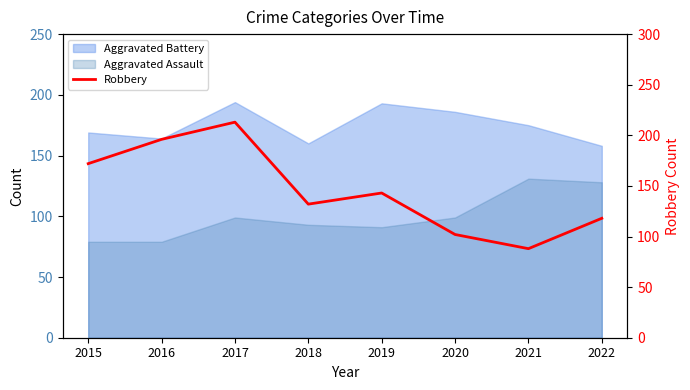

What is the smallest value displayed?

88